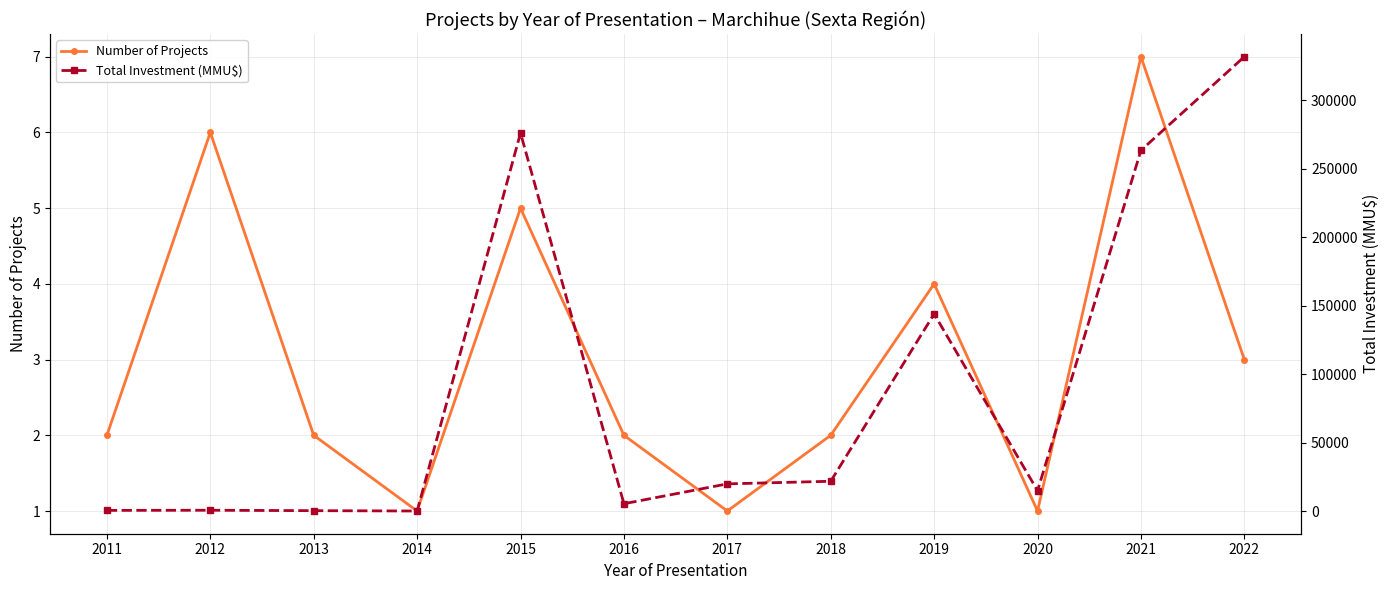

What is the maximum value for Number of Projects?

7